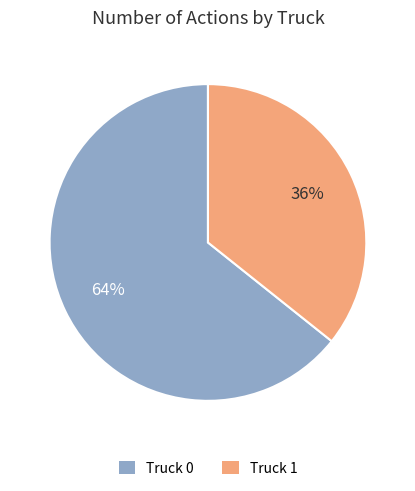

How many slices are in this pie chart?

2